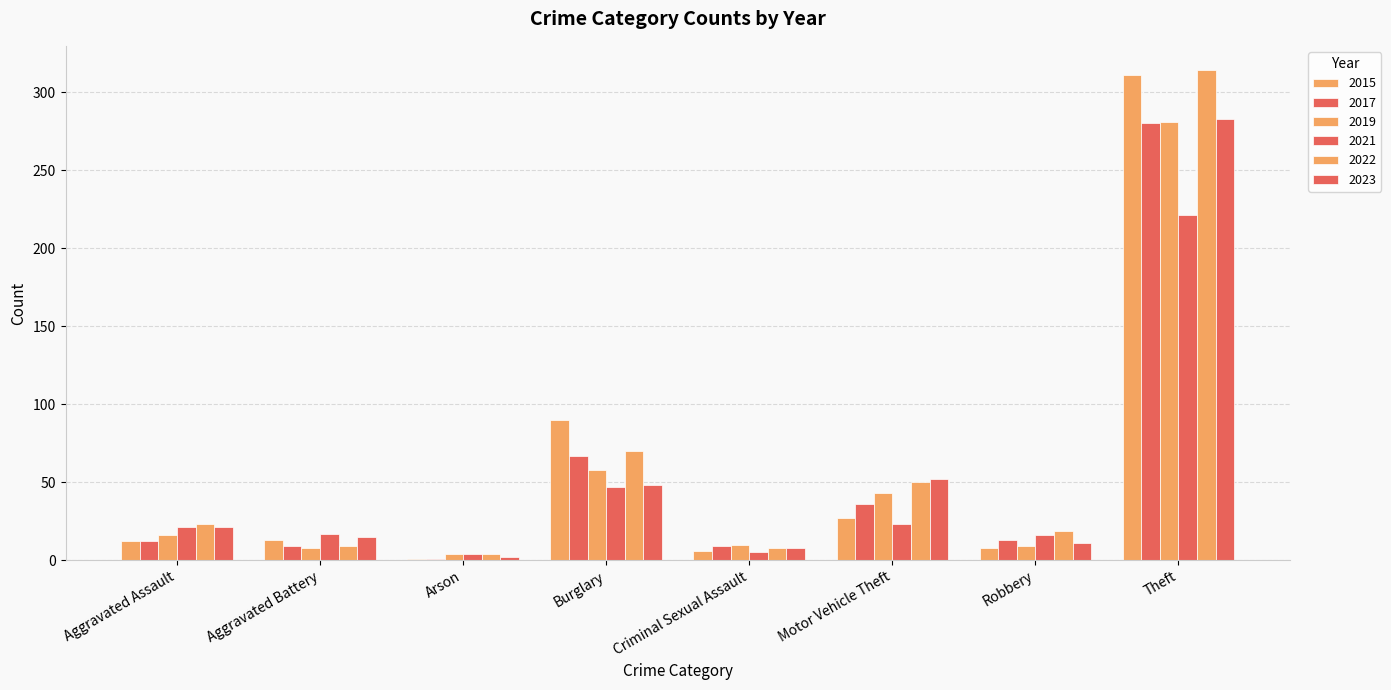

What is the difference between the 2021 values at Criminal Sexual Assault and Robbery?

11